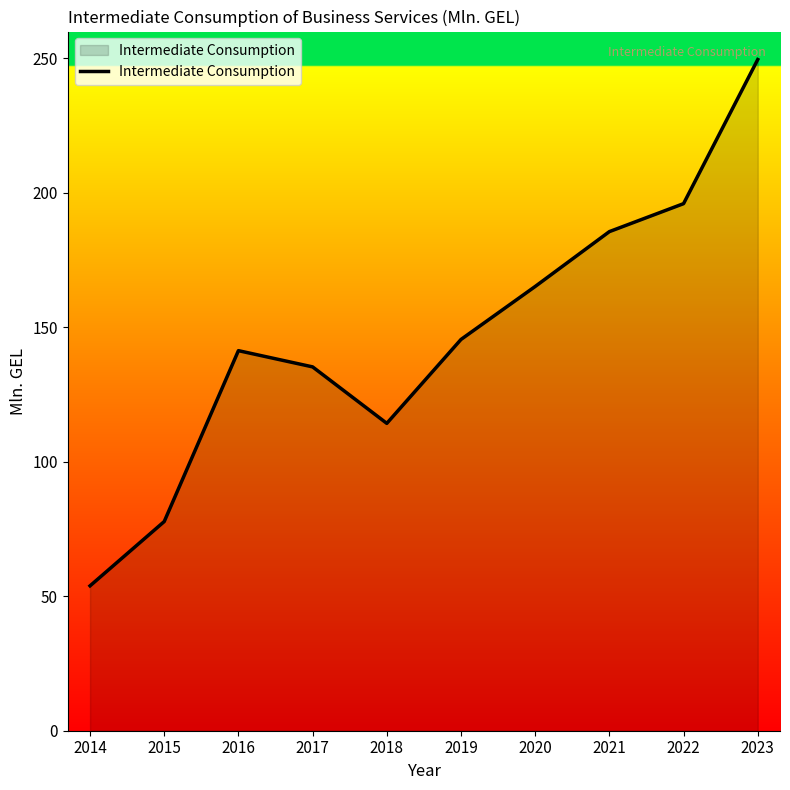

At which label does the data first exceed 145?

2019